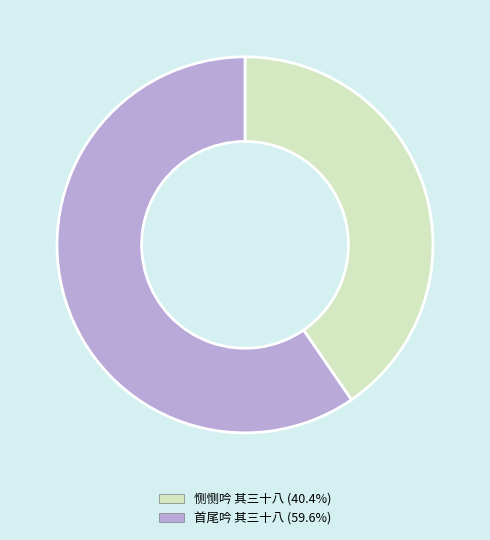

Which slice is the largest?

首尾吟 其三十八